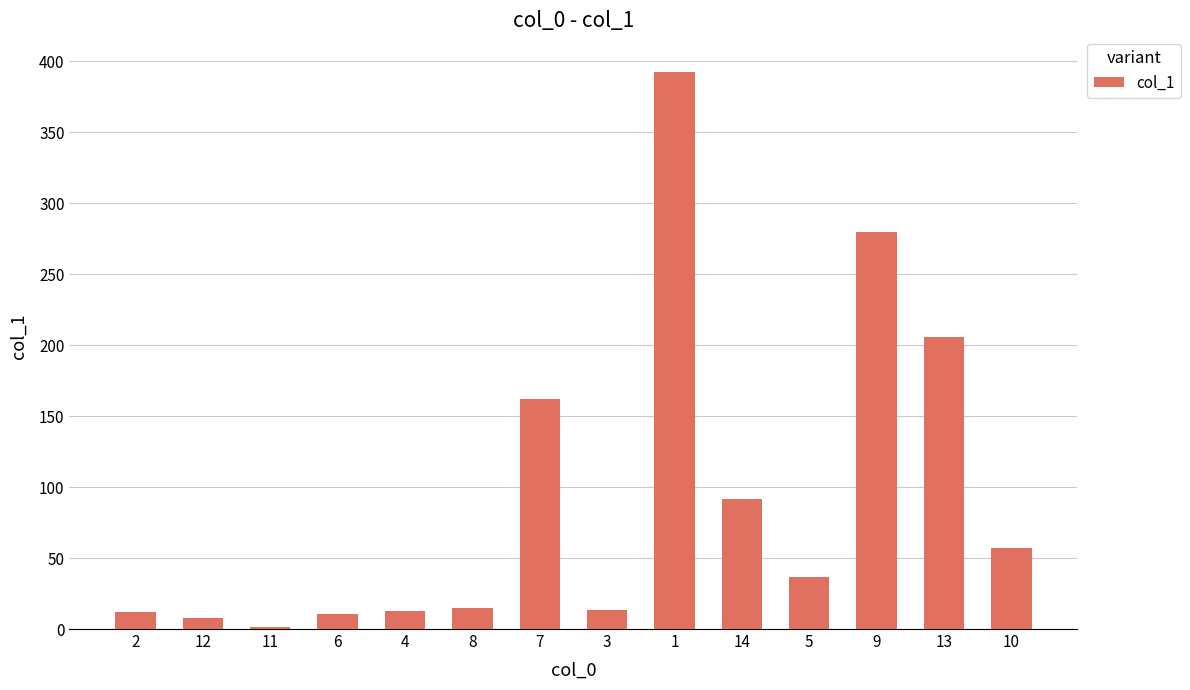

Where is the data nearest to the value 197?

13